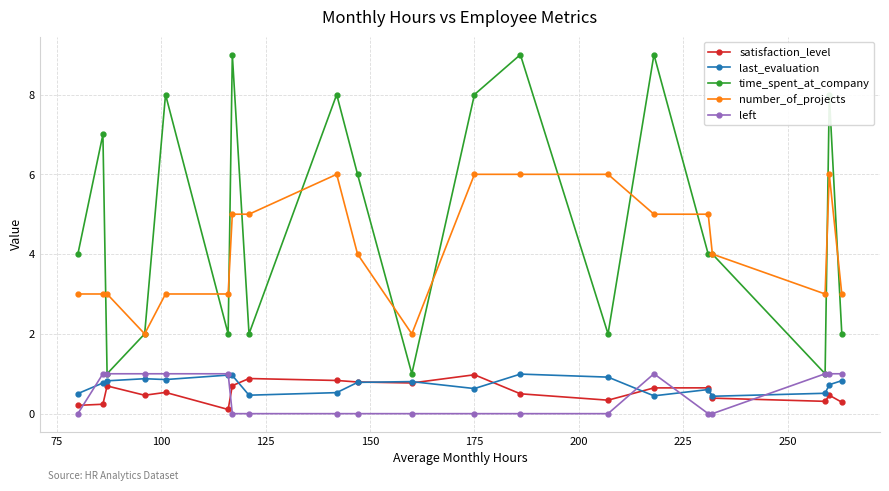

What are all the series names shown in the legend?

satisfaction_level, last_evaluation, time_spent_at_company, number_of_projects, left